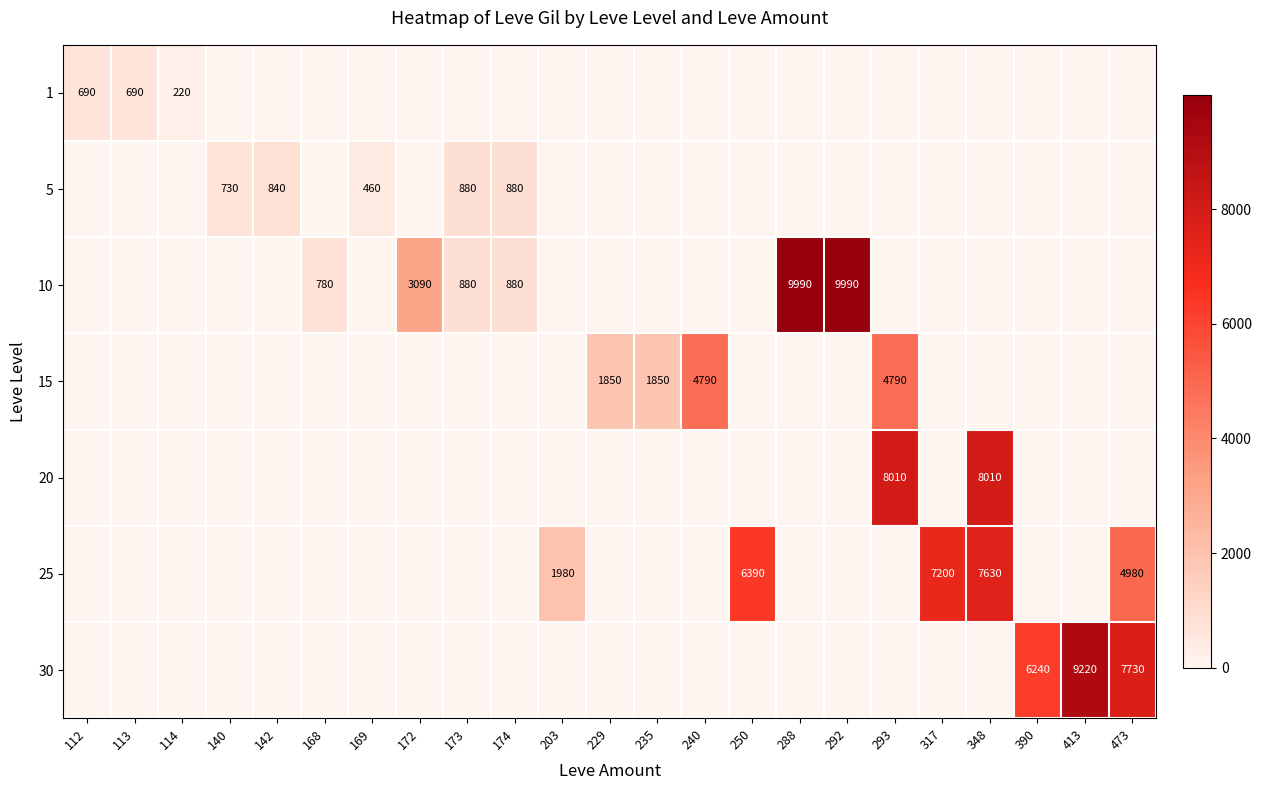

The 5 series shows 840 at 142. True or false?

True